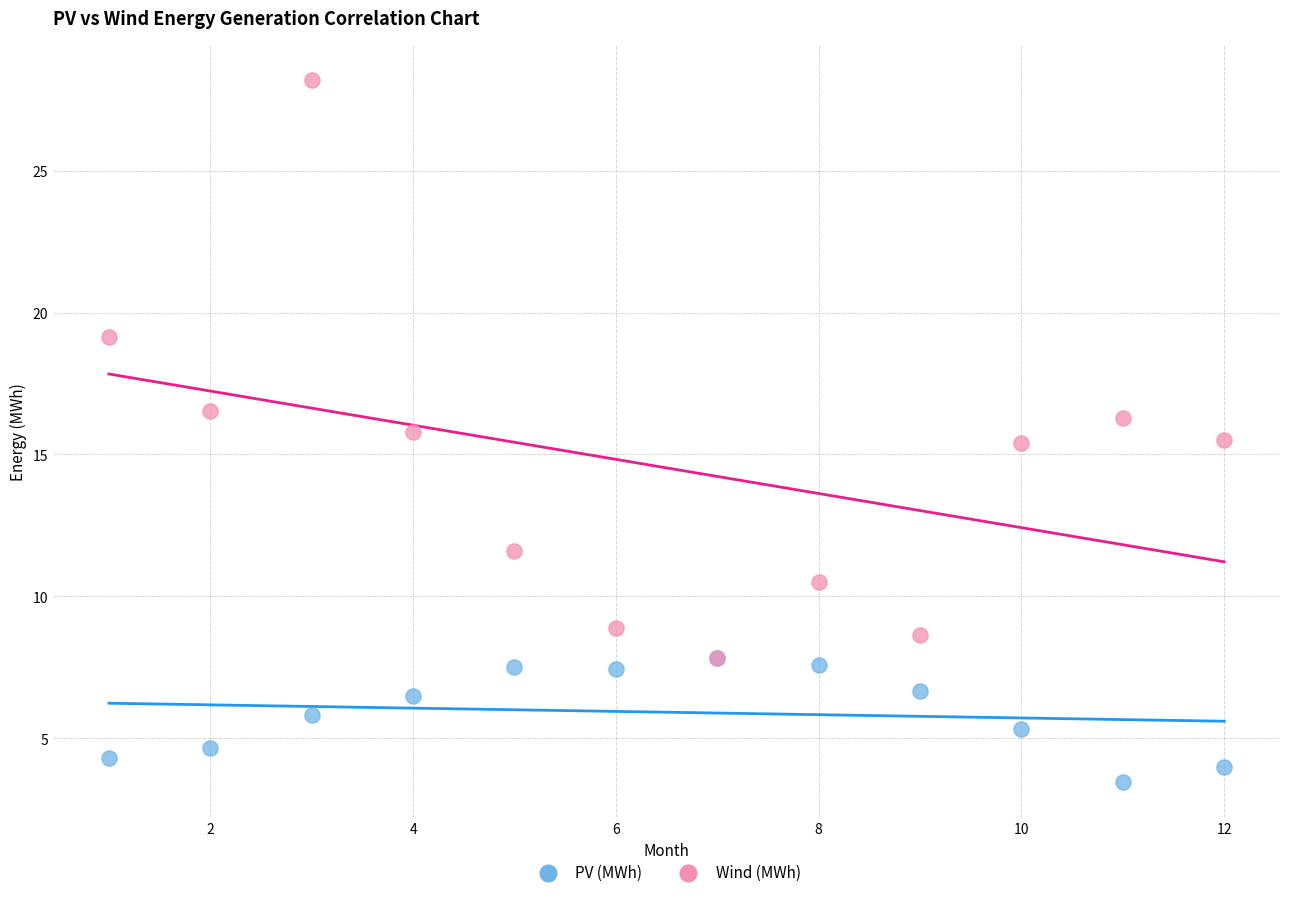

Which series reaches the minimum Y coordinate?

PV (MWh)